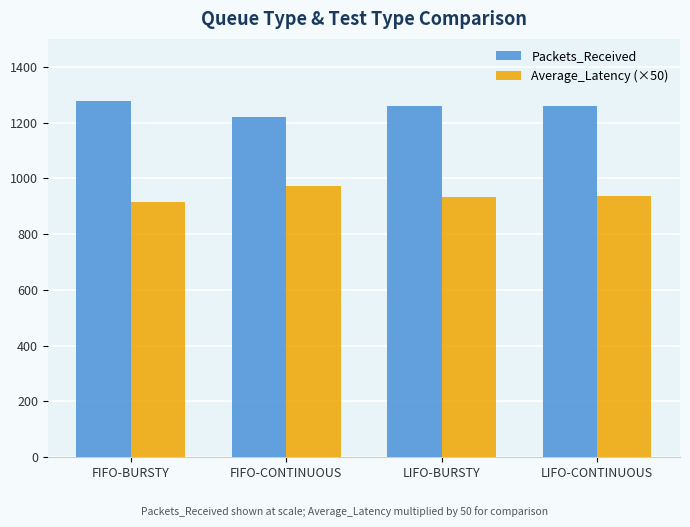

What is the sum of the Packets_Received values at LIFO-CONTINUOUS and FIFO-CONTINUOUS?

2479.0